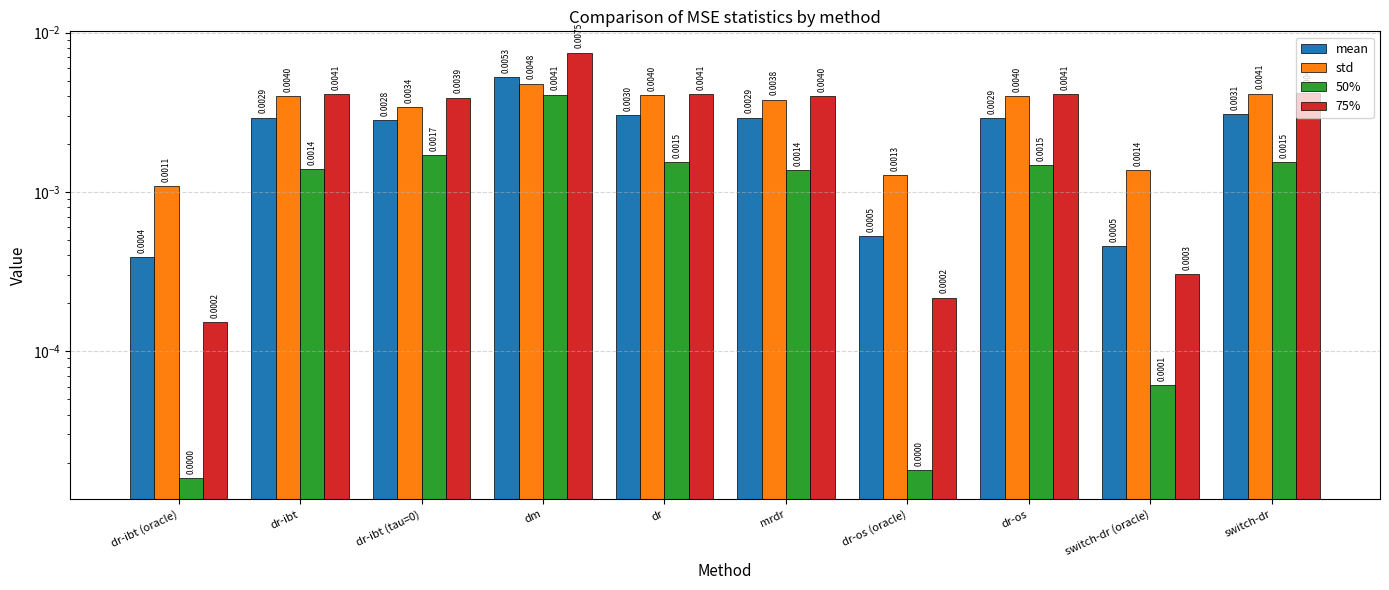

Is it true that std equals 0.0 at dm?

False